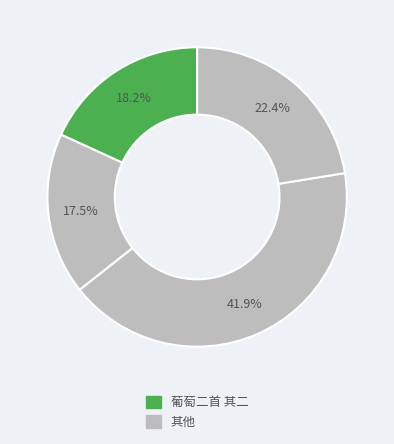

How many segments does this pie chart have?

4